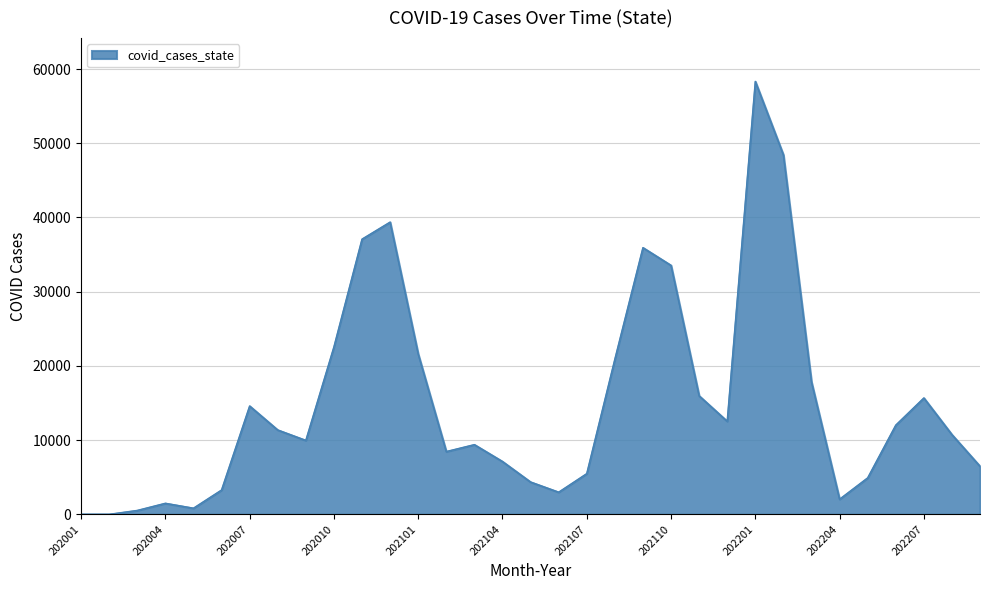

What is the maximum value shown in the chart?

58339